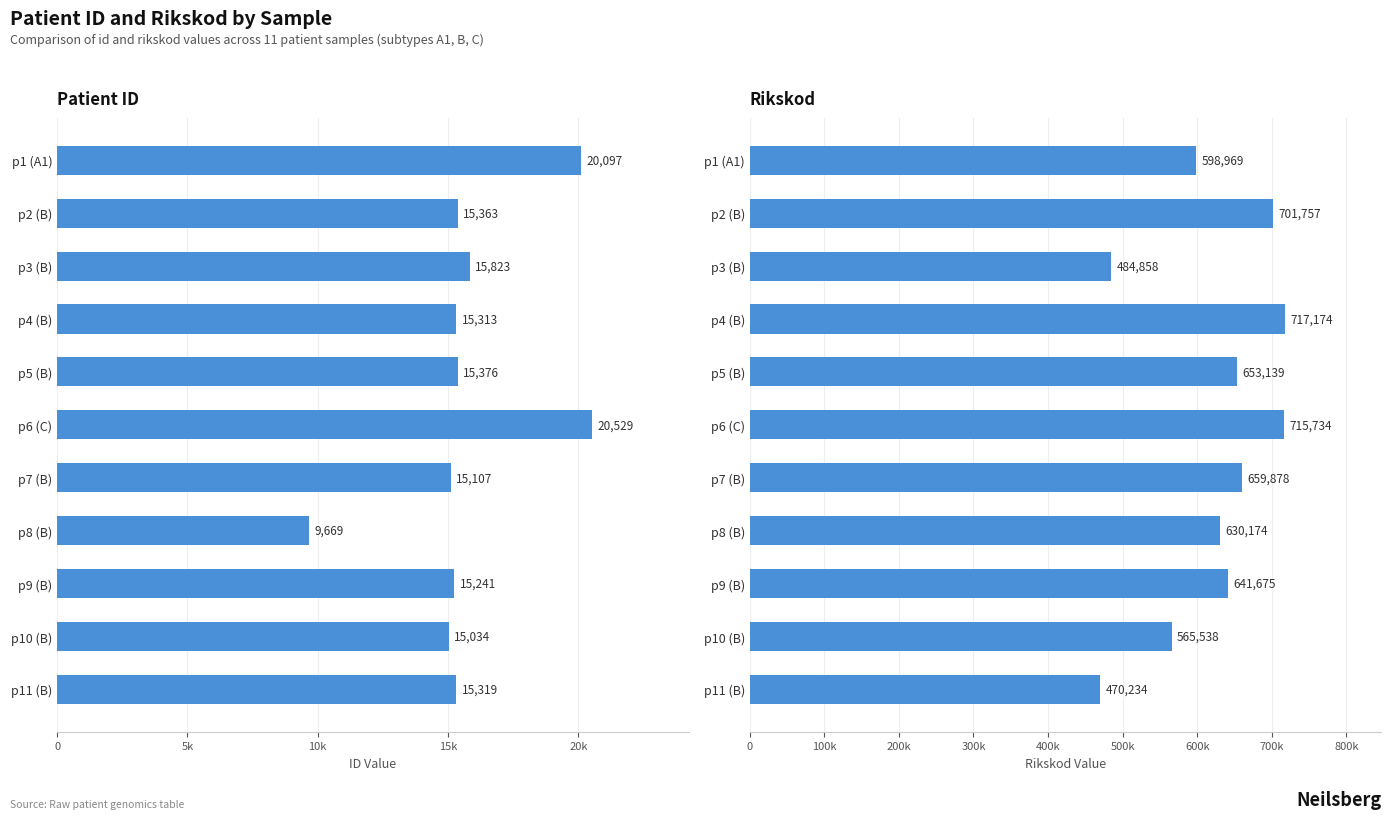

How many bars are there in total?

22